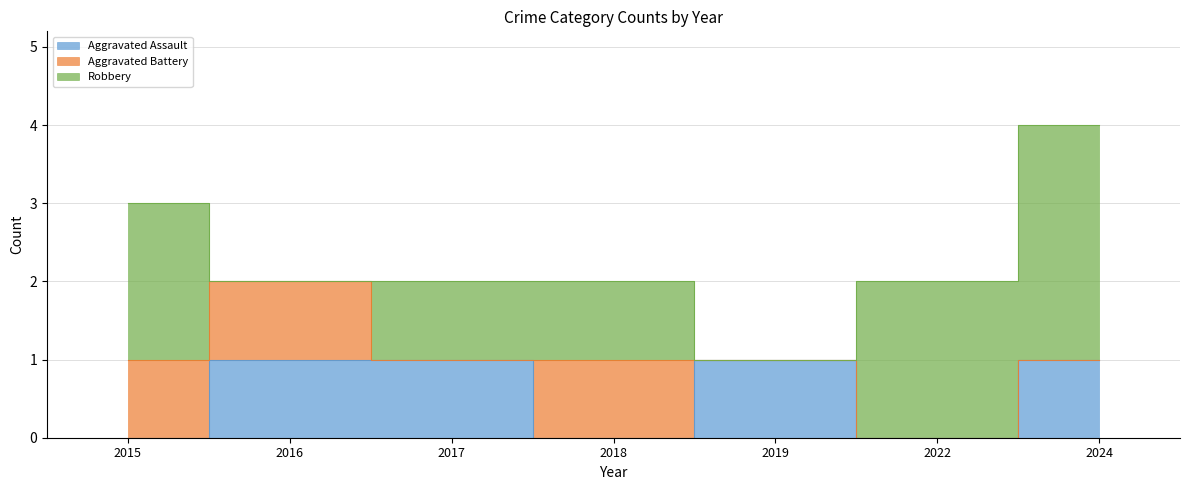

Count the number of data series in this chart.

3